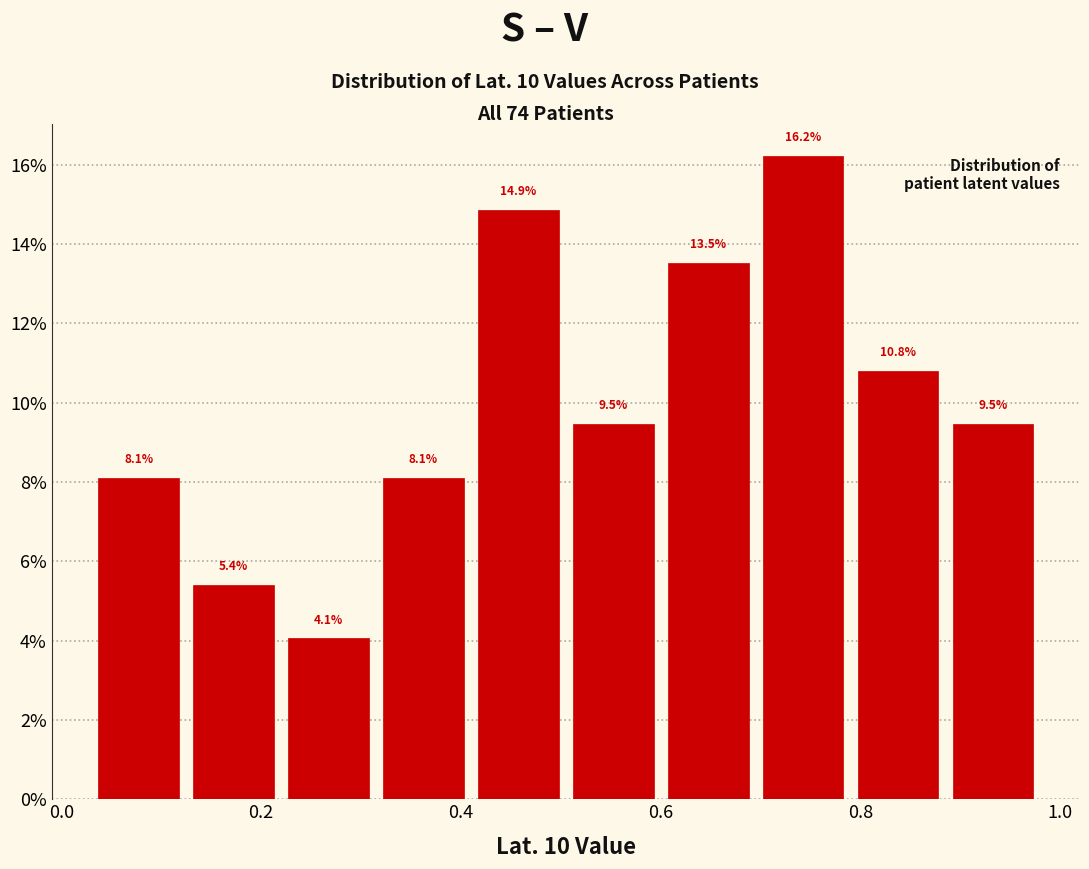

Reading left to right, transcribe this chart: for each bar, give the range it covers on the x-axis and its height. The bar edges are not printed on the chart, so give them approximately, as read against the axis.

0.030 to 0.125: 8.1
0.125 to 0.220: 5.4
0.220 to 0.315: 4.1
0.315 to 0.410: 8.1
0.410 to 0.505: 14.9
0.505 to 0.600: 9.5
0.600 to 0.695: 13.5
0.695 to 0.790: 16.2
0.790 to 0.885: 10.8
0.885 to 0.980: 9.5